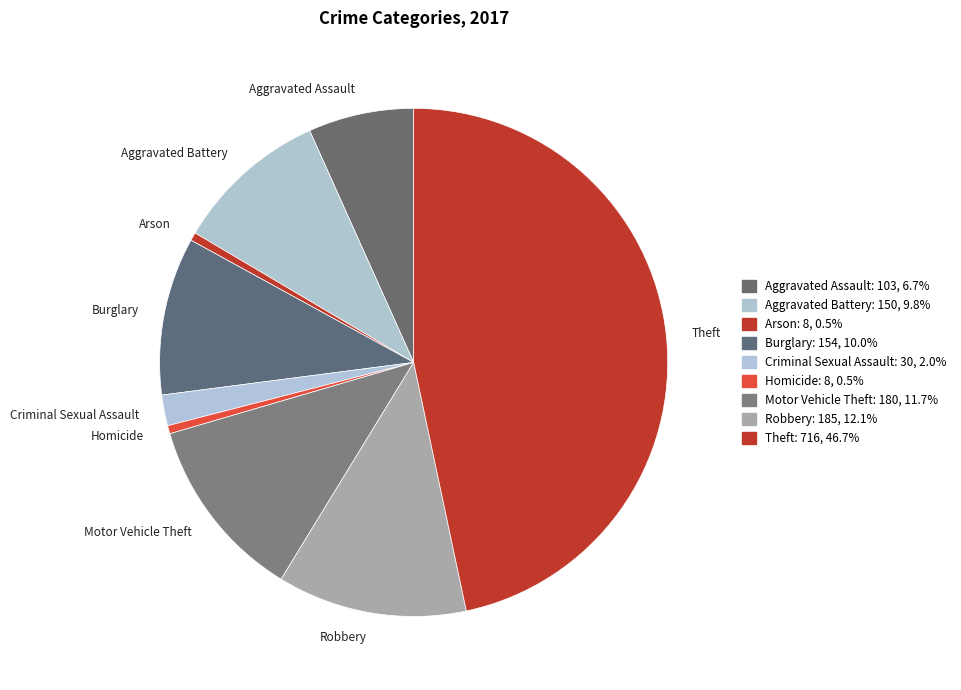

Combined, do Homicide and Arson account for over 50%?

No